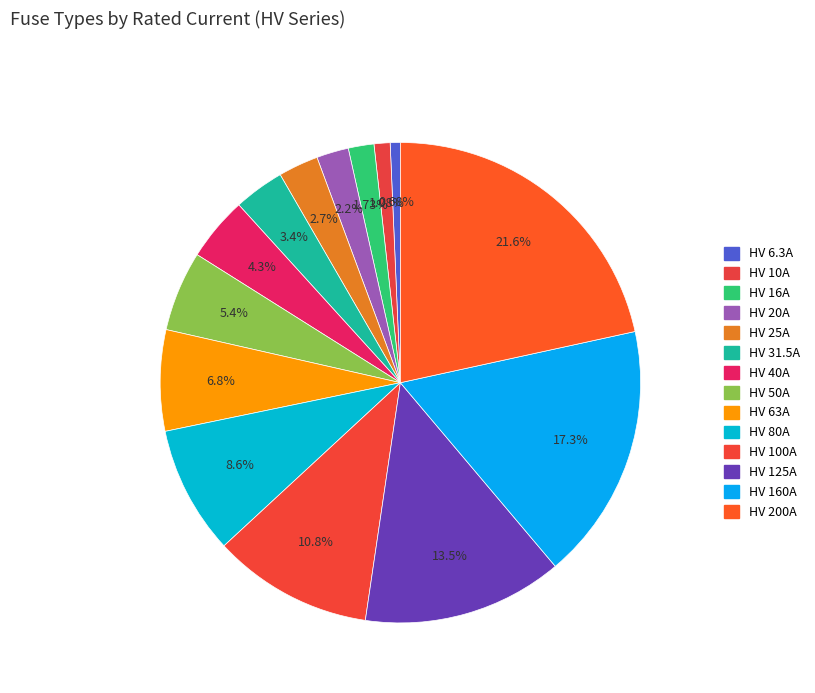

Count the number of slices in the pie.

14